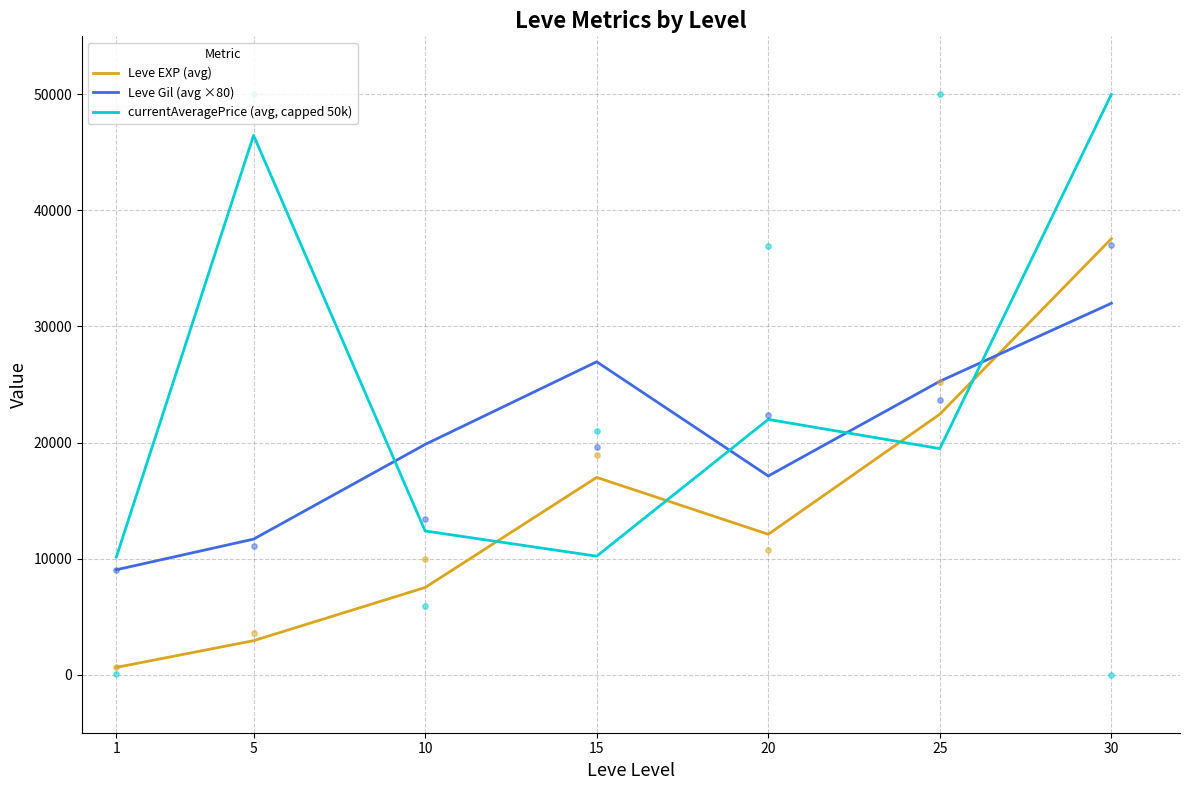

Which series has the largest total across all categories?

currentAveragePrice (avg, capped 50k)